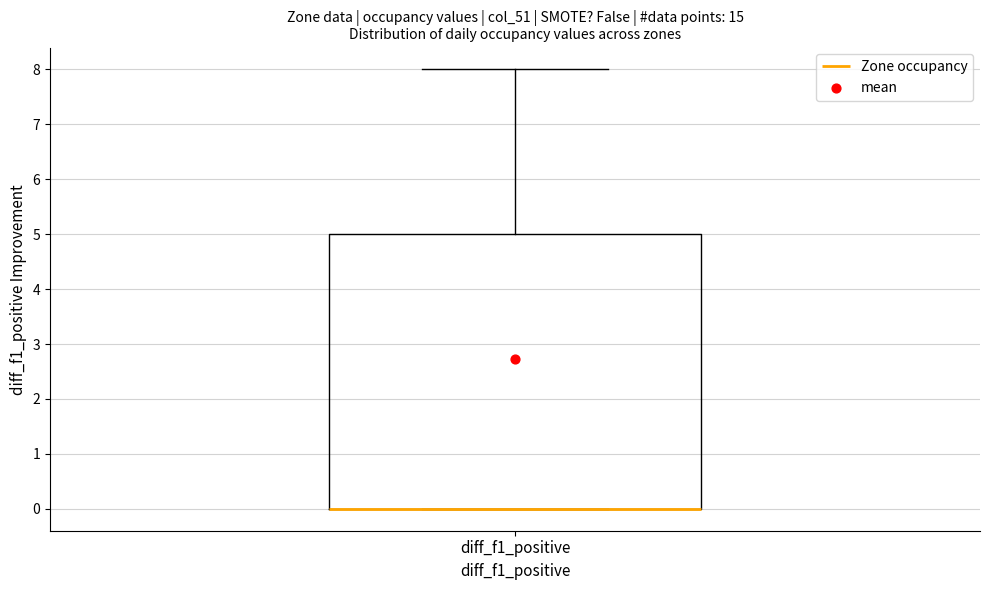

Where is the upper edge of the box for diff_f1_positive on the y-axis? The values are not printed on the chart, so give them approximately, as read against the axis.

5